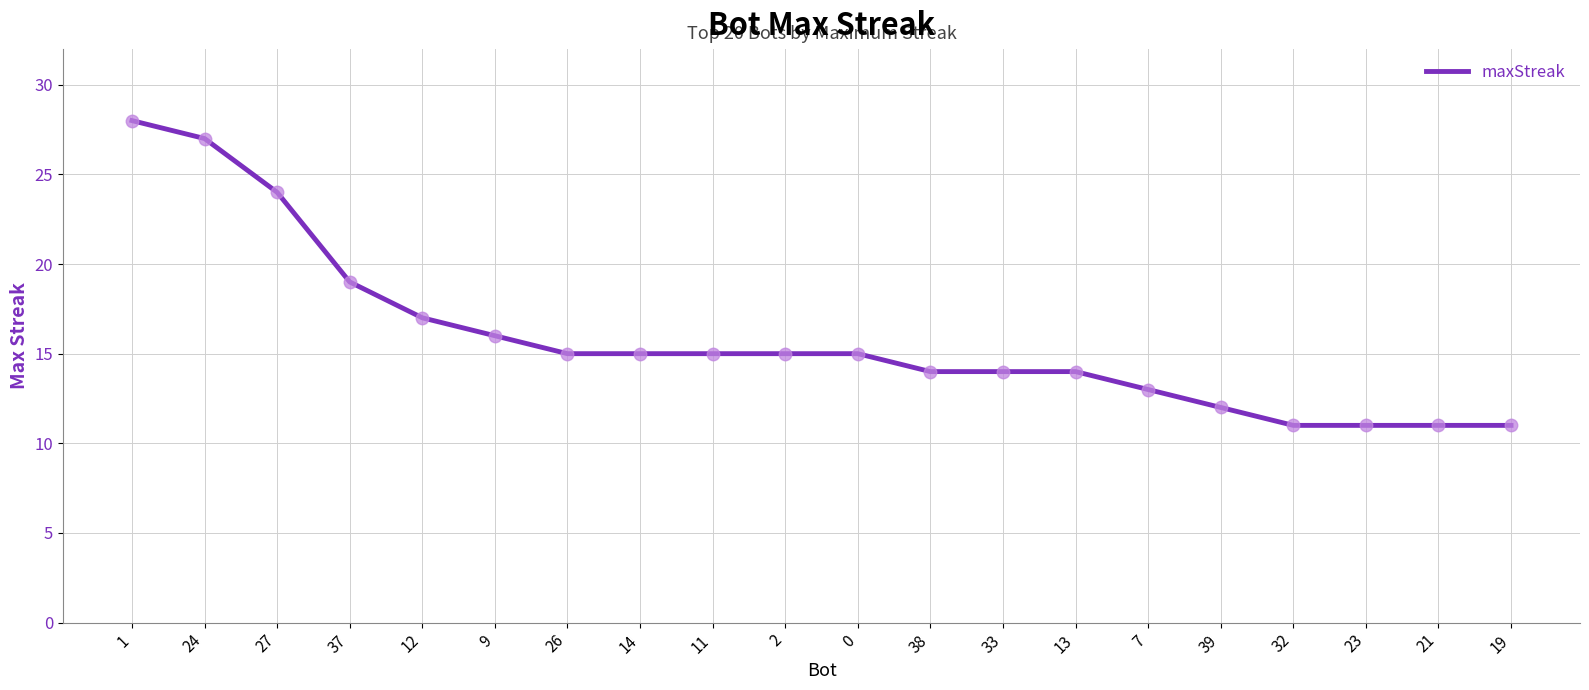

Reading left to right, what are all the values shown in this chart?

28	27	24	19	17	16	15	15	15	15	15	14	14	14	13	12	11	11	11	11